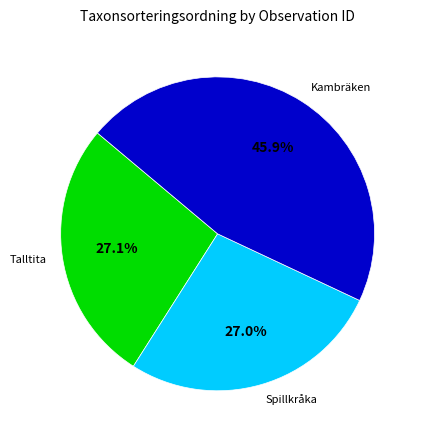

Count the number of slices in the pie.

3